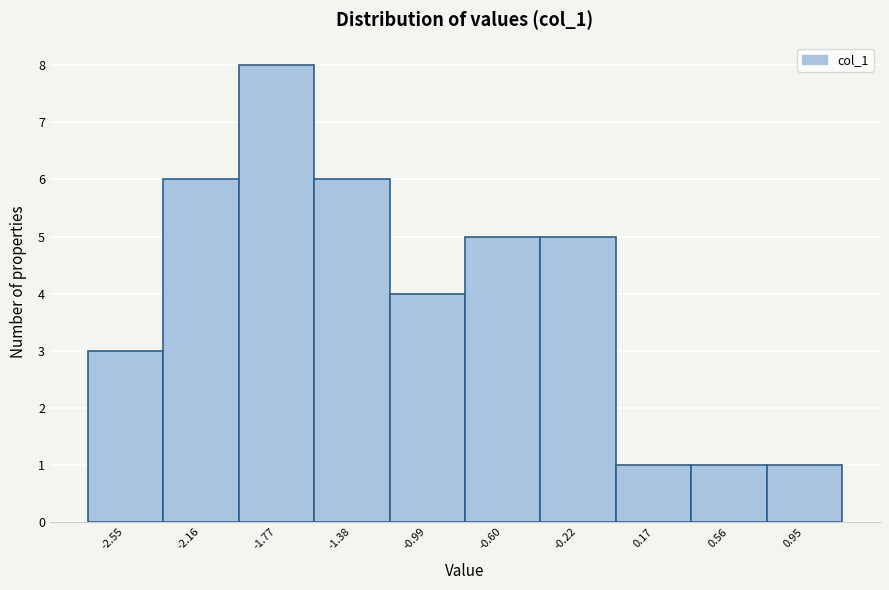

Reading left to right, list all the values displayed in this chart.

-2.55=3	-2.16=6	-1.77=8	-1.38=6	-0.99=4	-0.60=5	-0.22=5	0.17=1	0.56=1	0.95=1